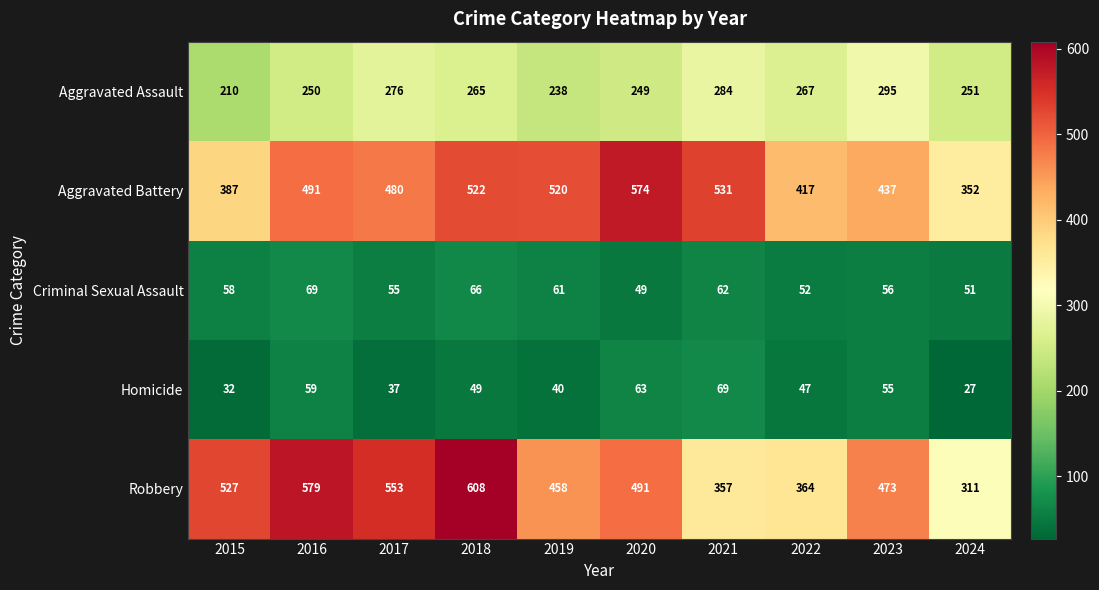

The value of Criminal Sexual Assault at 2018 is 66. True or false?

True